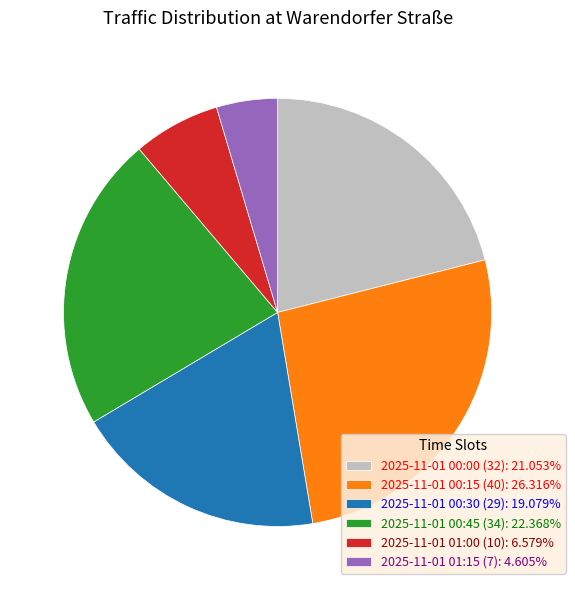

Which category has the biggest portion of the pie?

2025-11-01 00:15 (40)